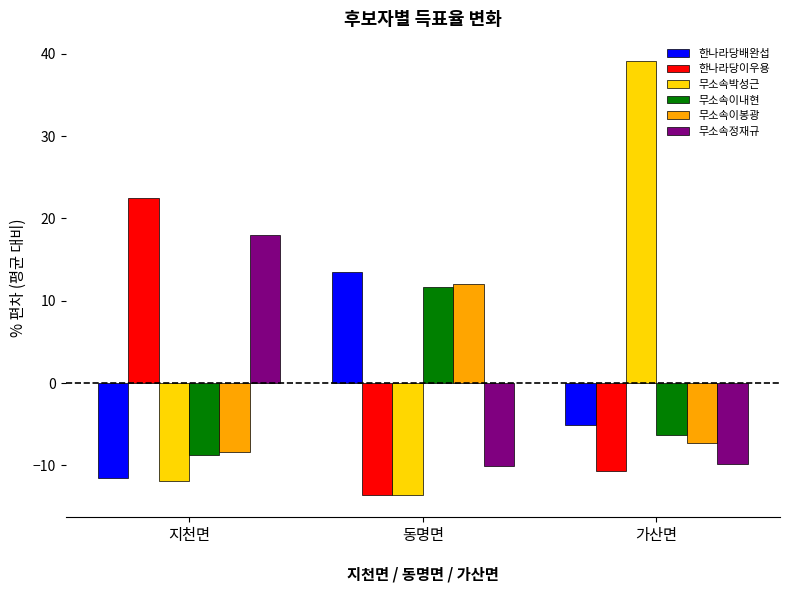

How many values in 한나라당배완섭 are below zero?

2